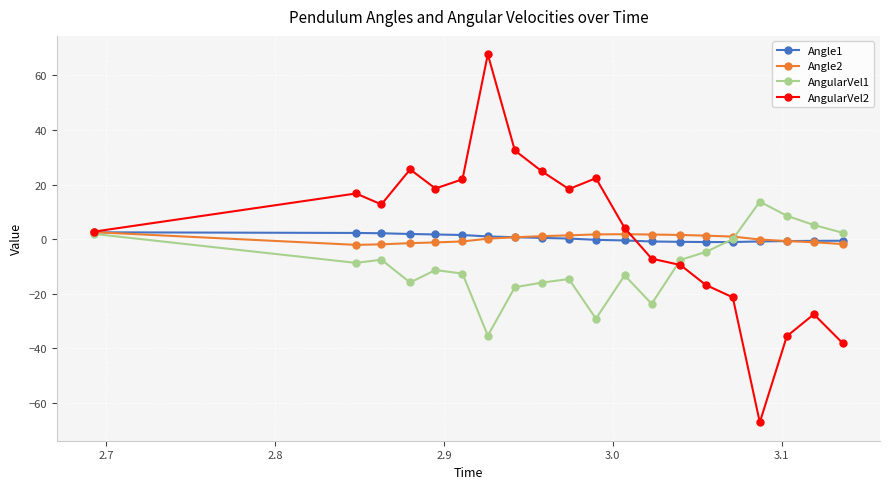

What are all the series names shown in the legend?

Angle1, Angle2, AngularVel1, AngularVel2